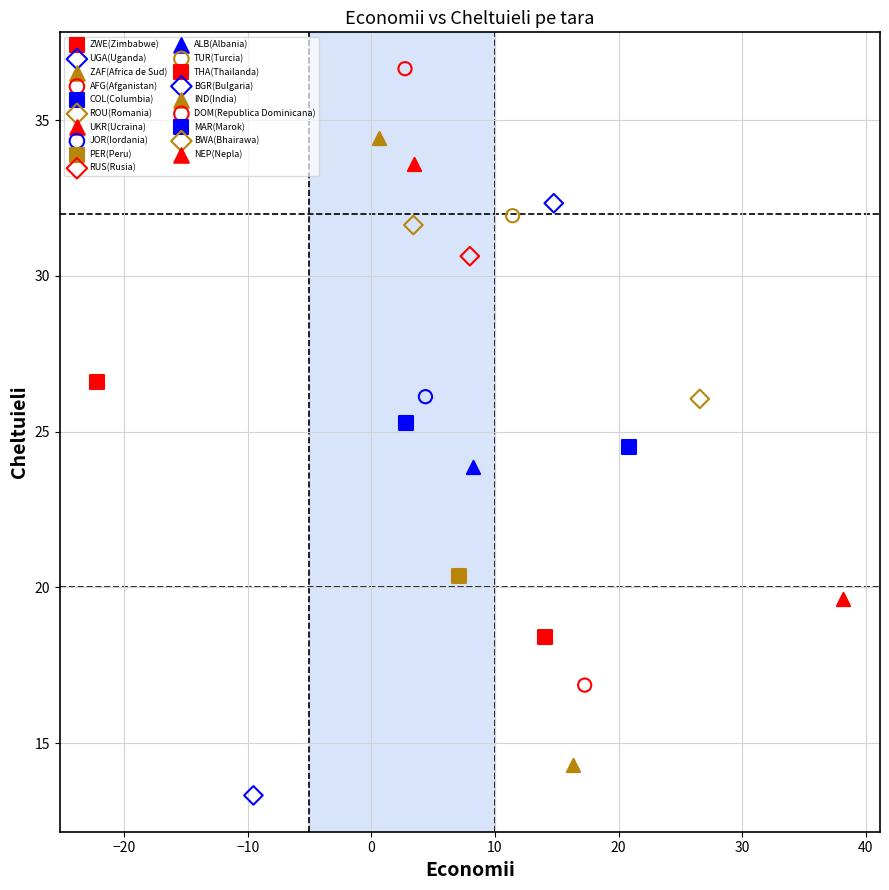

What are all the series names shown in the legend?

ZWE(Zimbabwe), UGA(Uganda), ZAF(Africa de Sud), AFG(Afganistan), COL(Columbia), ROU(Romania), UKR(Ucraina), JOR(Iordania), PER(Peru), RUS(Rusia), ALB(Albania), TUR(Turcia), THA(Thailanda), BGR(Bulgaria), IND(India), DOM(Republica Dominicana), MAR(Marok), BWA(Bhairawa), NEP(Nepla)